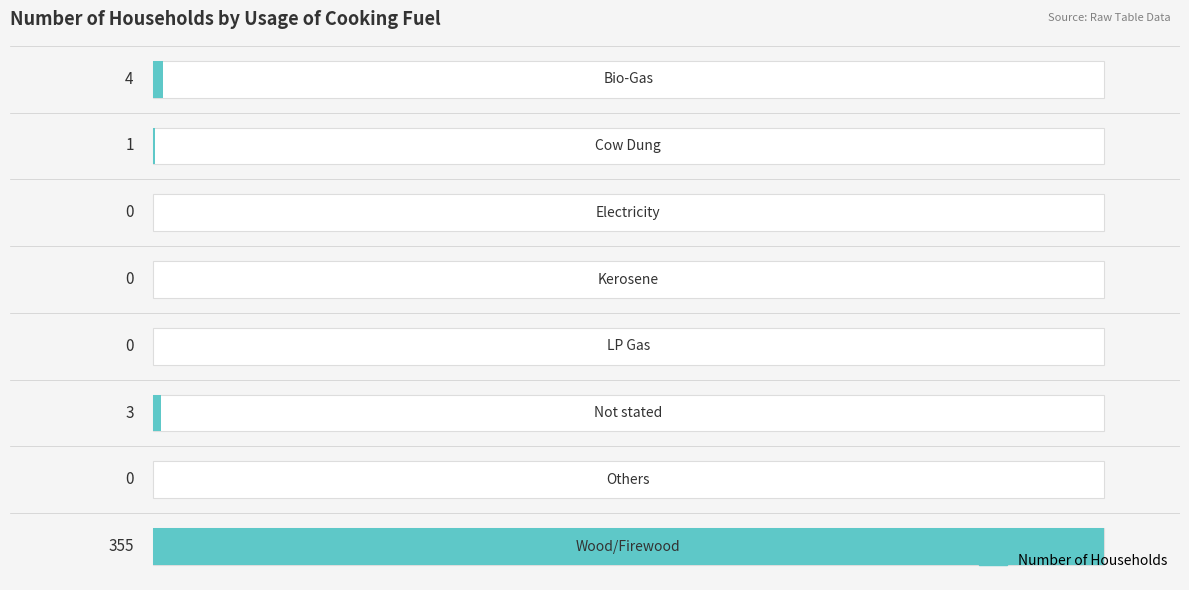

How many bars are there in total?

8